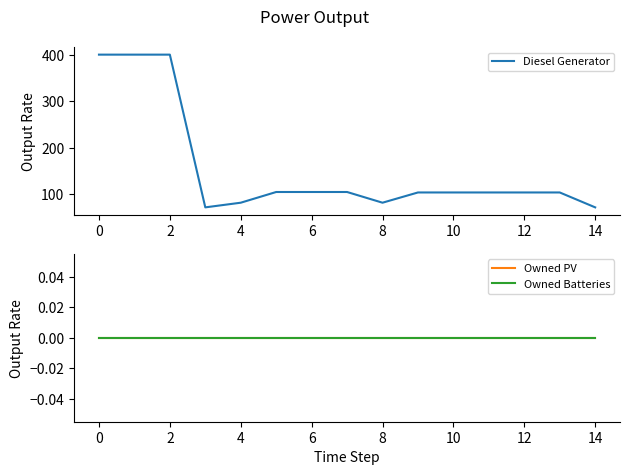

What is the label of the 12th point from the left?

11